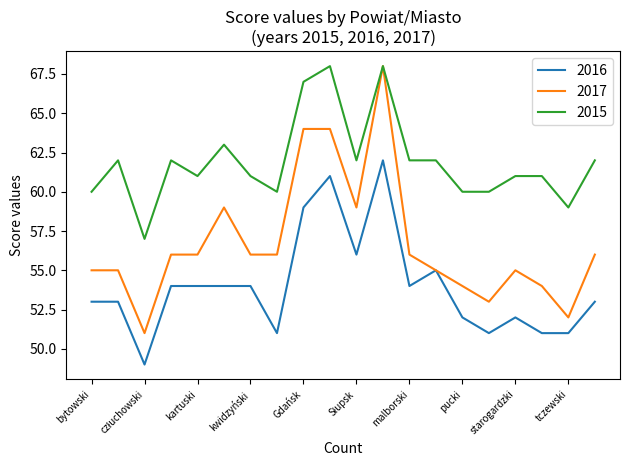

Is this an area chart (filled region under the line)?

No